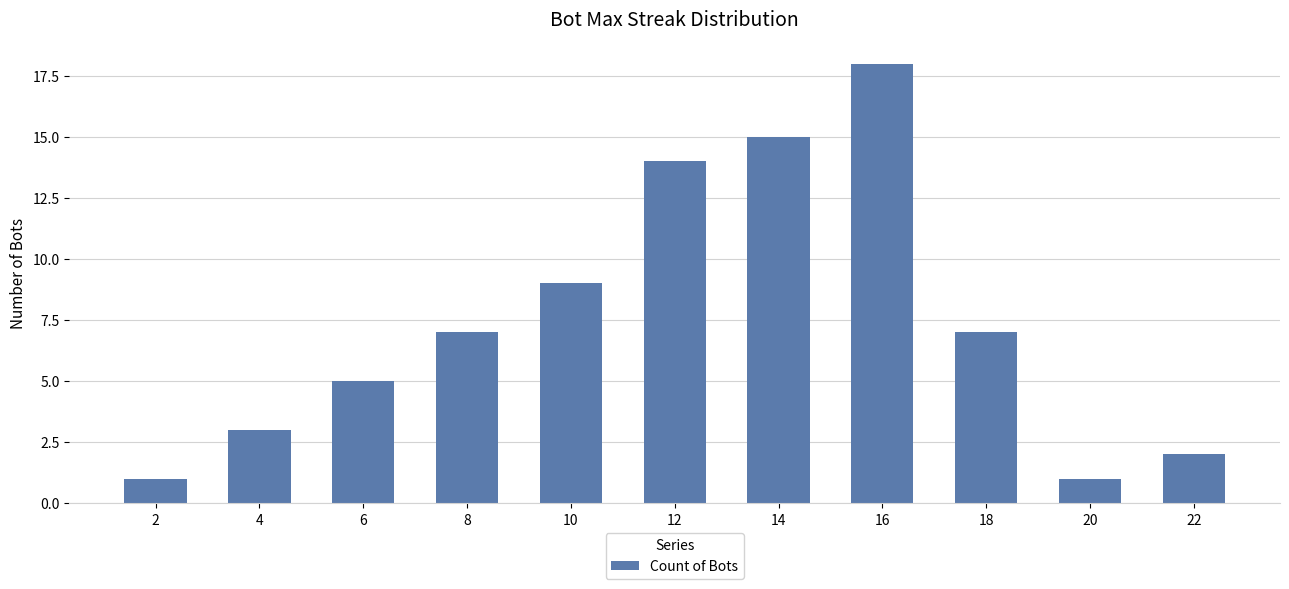

What is the smallest value displayed?

1